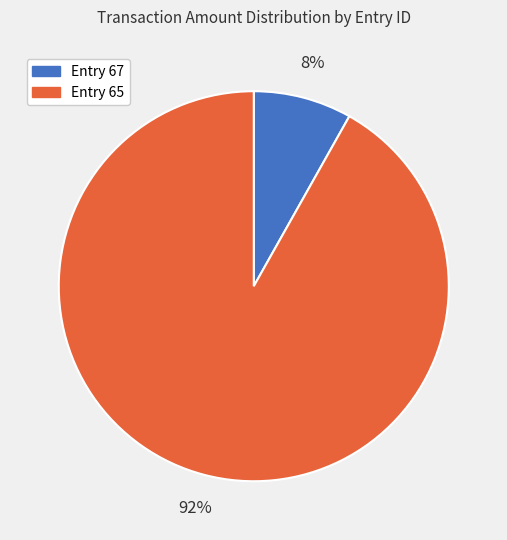

To the nearest percent, what is the difference between the largest and smallest slice percentages?

84%